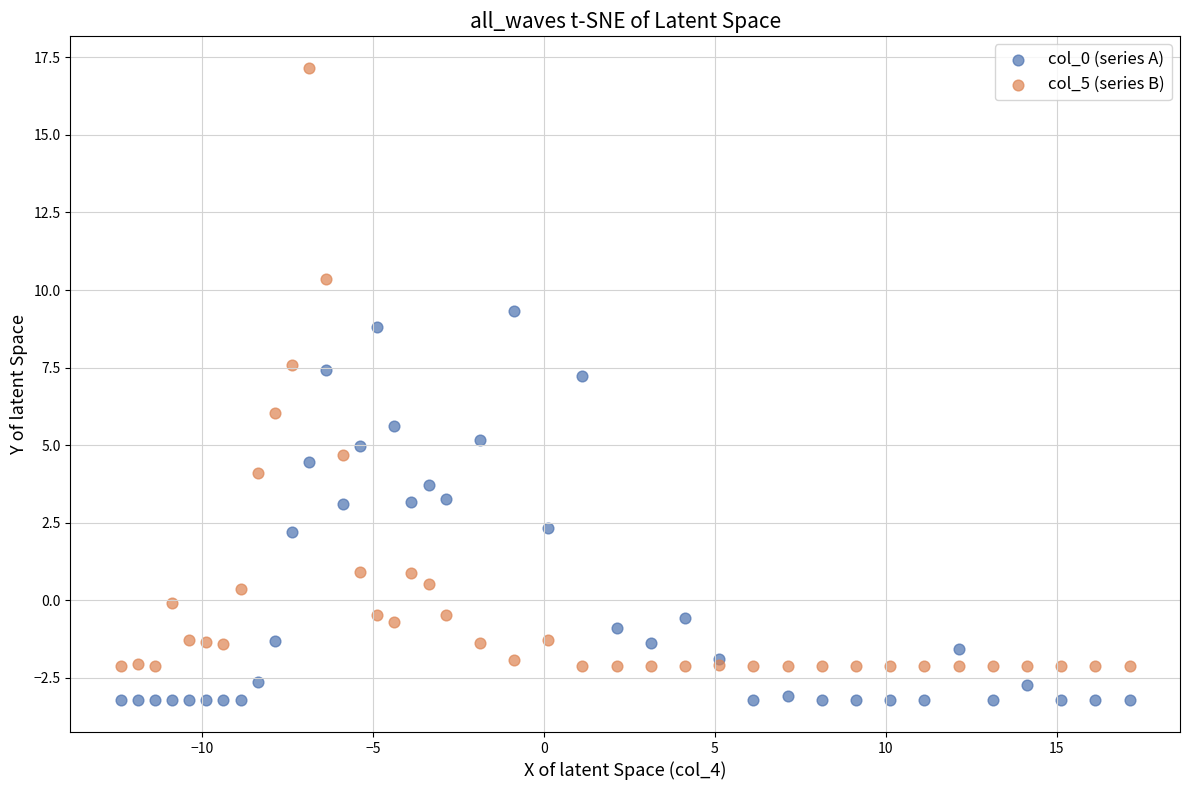

Which series reaches the maximum Y coordinate?

col_5 (series B)